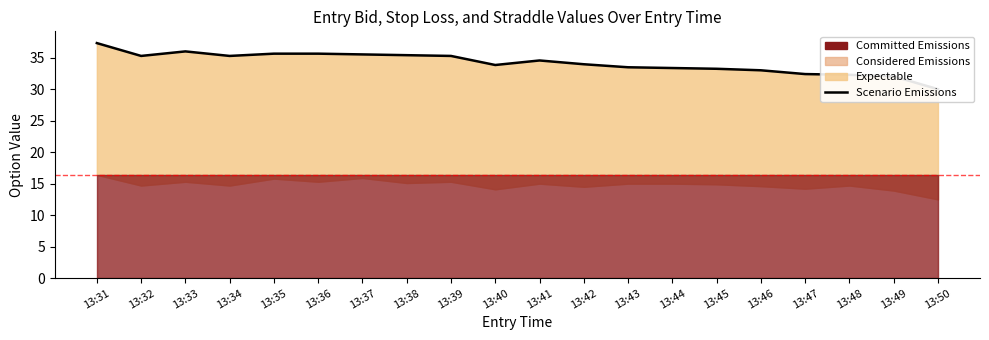

Does the chart have visible grid lines?

No